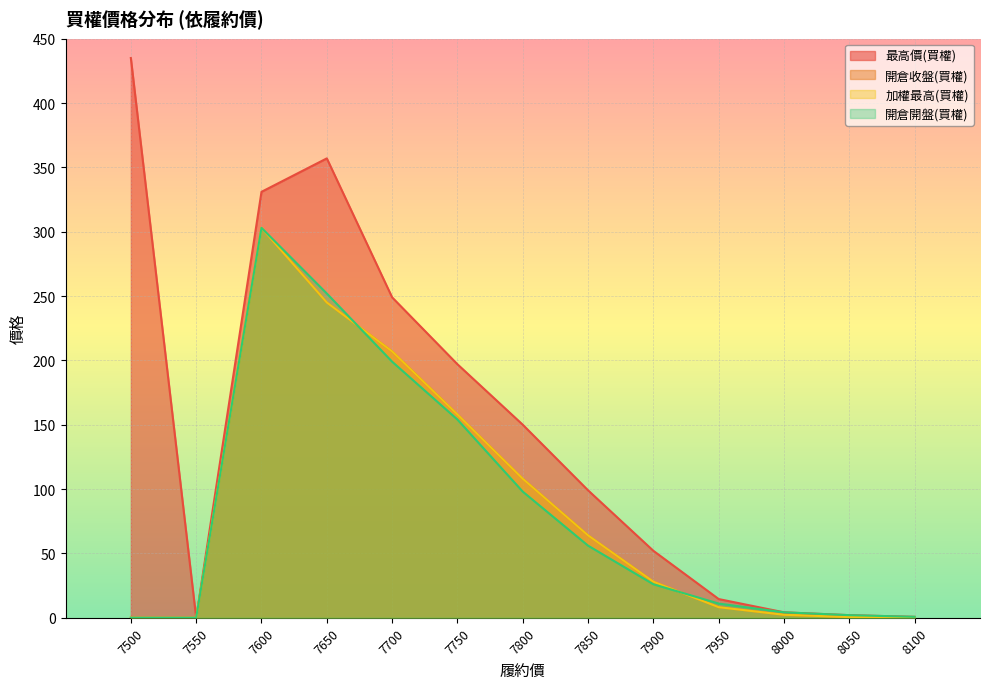

What is the approximate value of 加權最高(買權) at 7700?

207.0